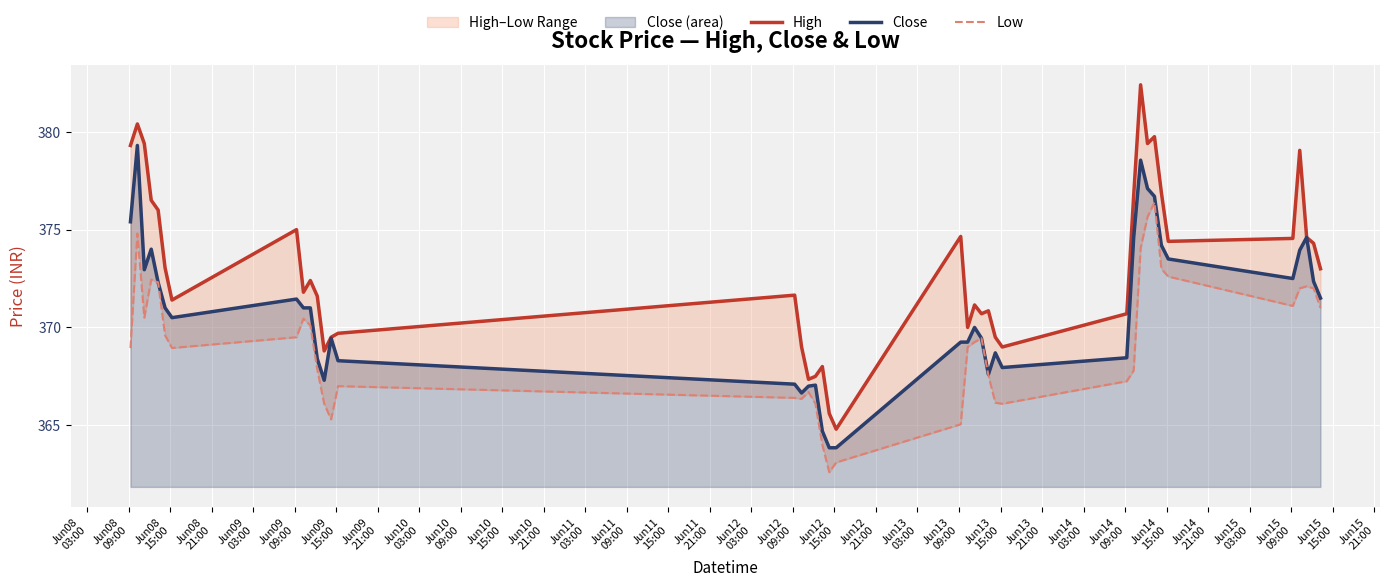

What is the highest value of the Close series?

379.3